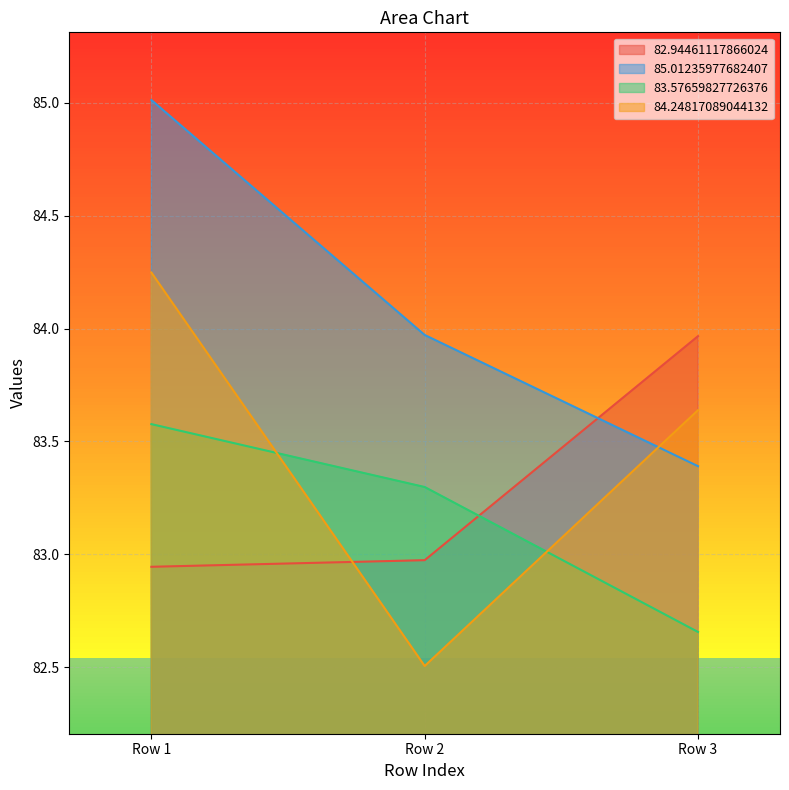

The value of 83.57659827726376 at Row 1 is 18.0. True or false?

False